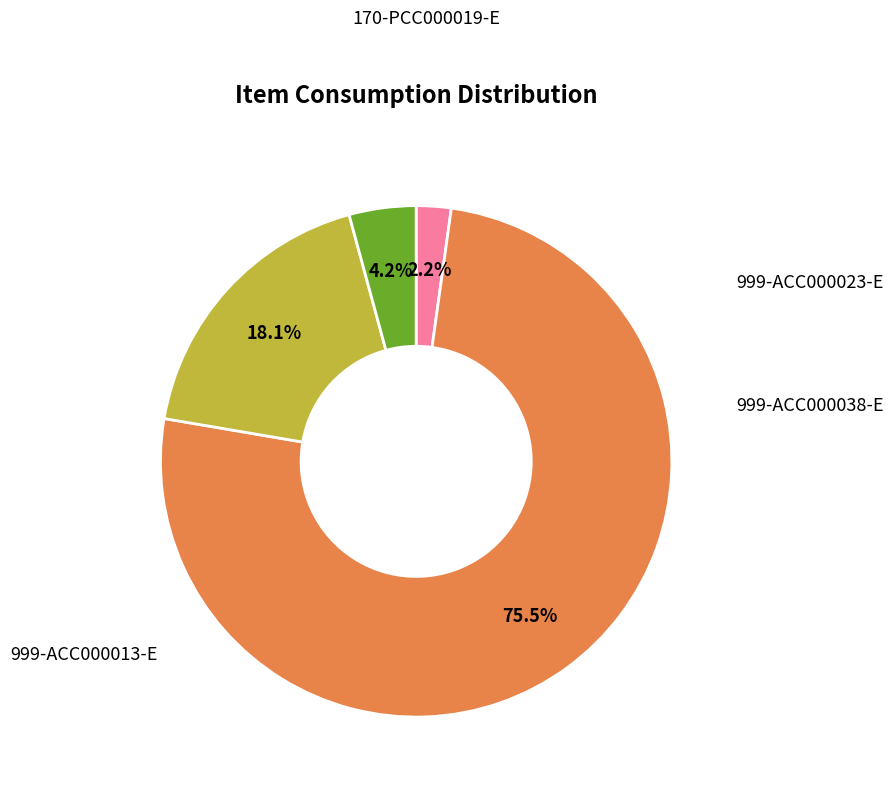

Is there a majority slice in this chart?

Yes